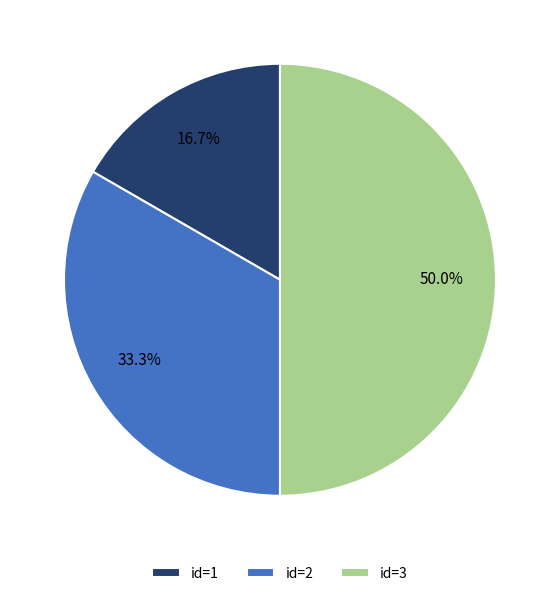

Rank the categories by value from lowest to highest.

id=1, id=2, id=3